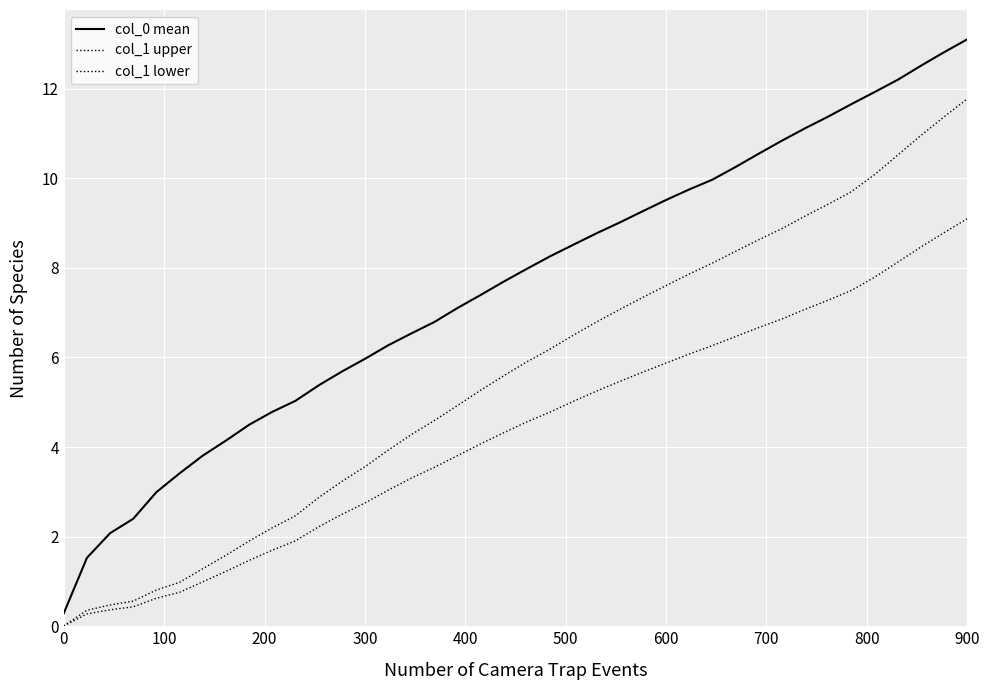

Which series has the largest total across all categories?

col_0 mean